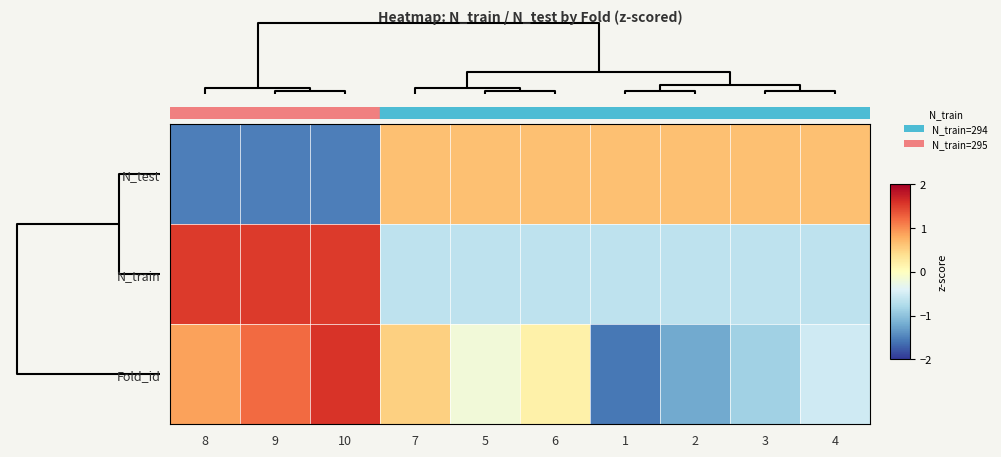

Reading left to right, transcribe all the data shown in this chart.

N_test: 8=-1.5	9=-1.5	10=-1.5	7=0.7	5=0.7	6=0.7	1=0.7	2=0.7	3=0.7	4=0.7
N_train: 8=1.5	9=1.5	10=1.5	7=-0.7	5=-0.7	6=-0.7	1=-0.7	2=-0.7	3=-0.7	4=-0.7
Fold_id: 8=0.9	9=1.2	10=1.6	7=0.5	5=-0.2	6=0.2	1=-1.6	2=-1.2	3=-0.9	4=-0.5